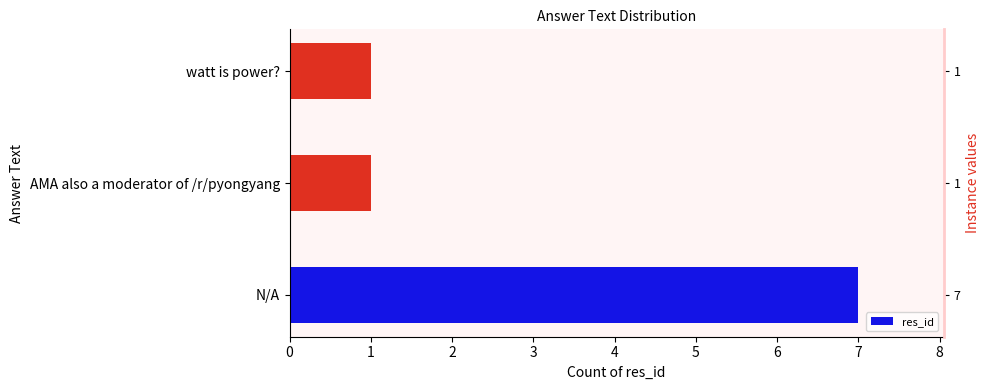

Does the chart contain stacked bars?

No